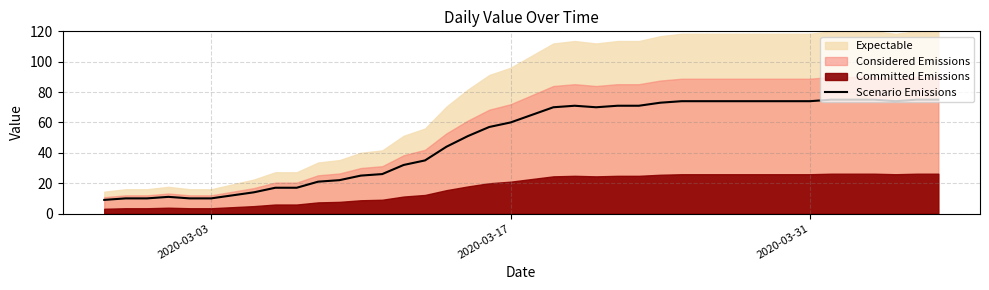

What is the minimum value for Scenario Emissions?

9